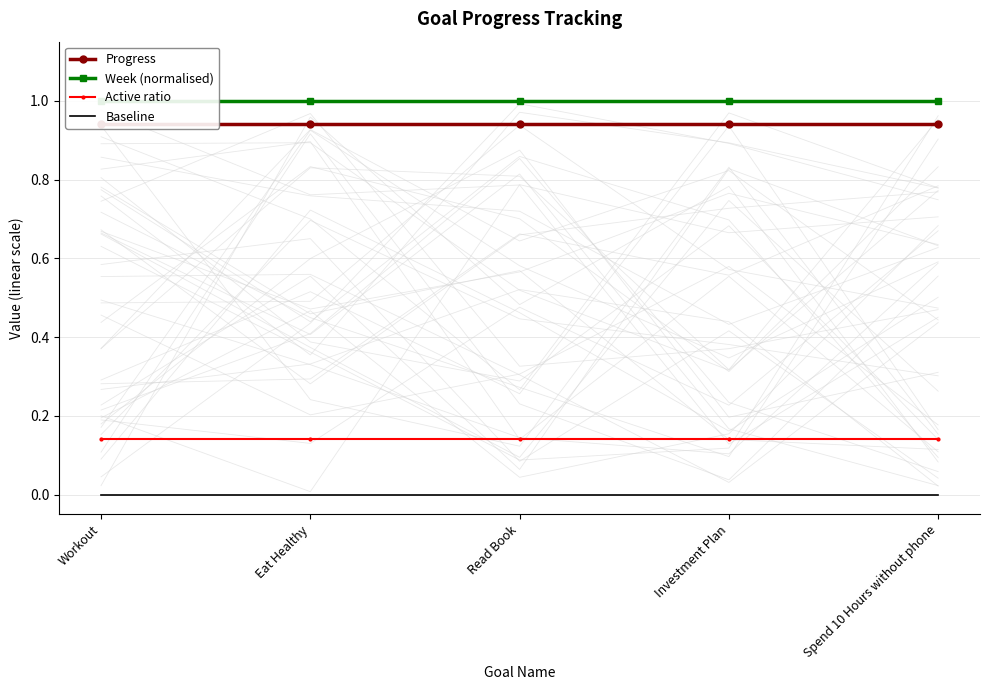

What is the label of the 1st point from the right?

Spend 10 Hours without phone